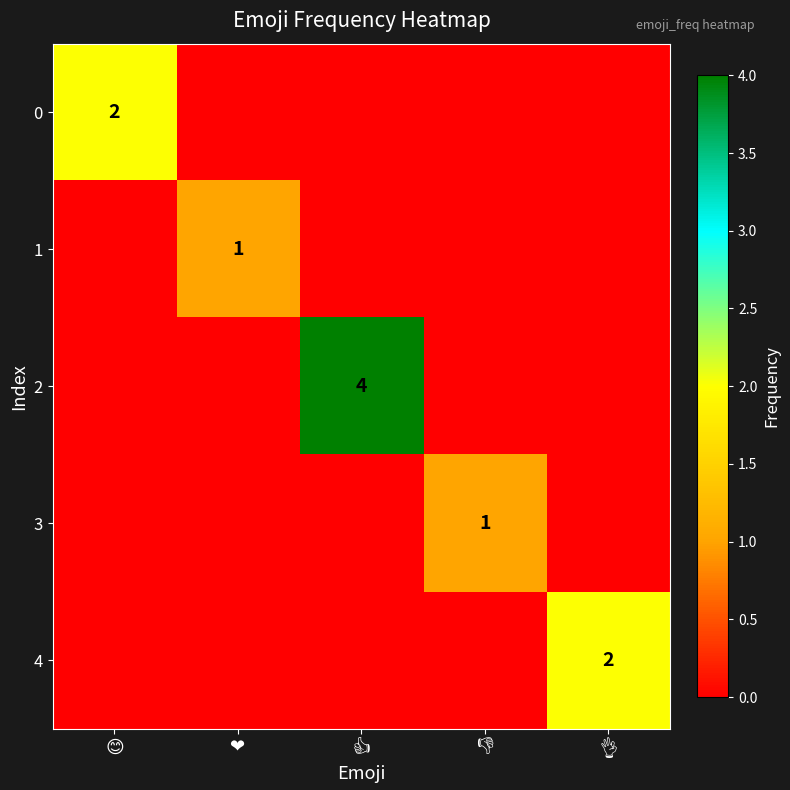

What is the highest value of the 4 series?

2